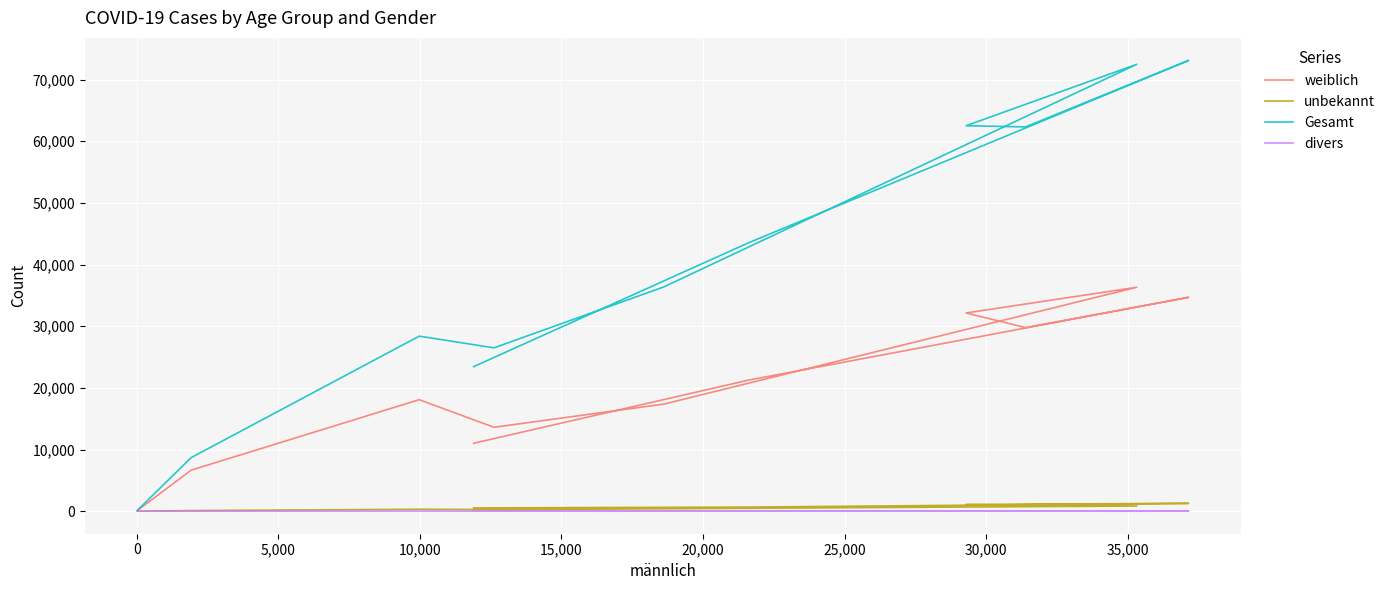

Is it true that Gesamt equals 89131 at 15,000?

False